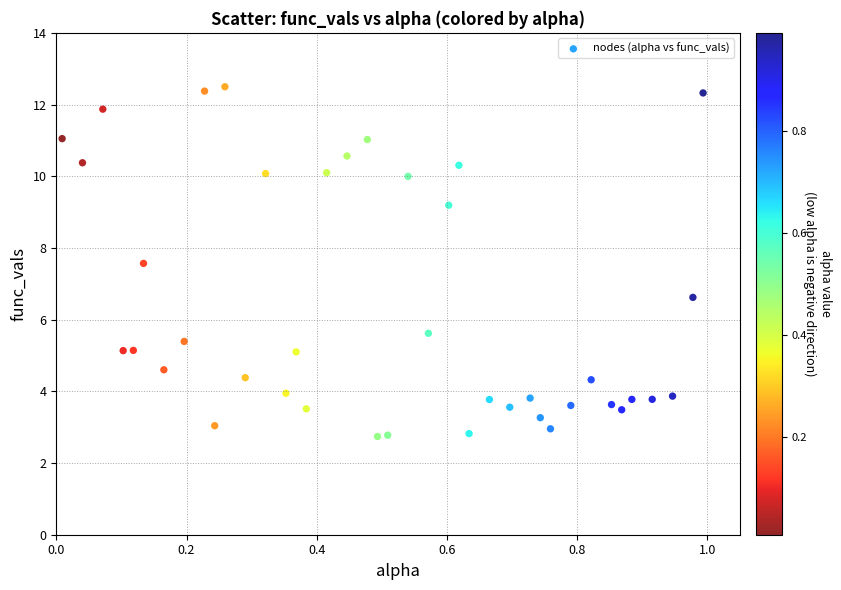

What Y value in the scatter plot is closest to 7?

6.6